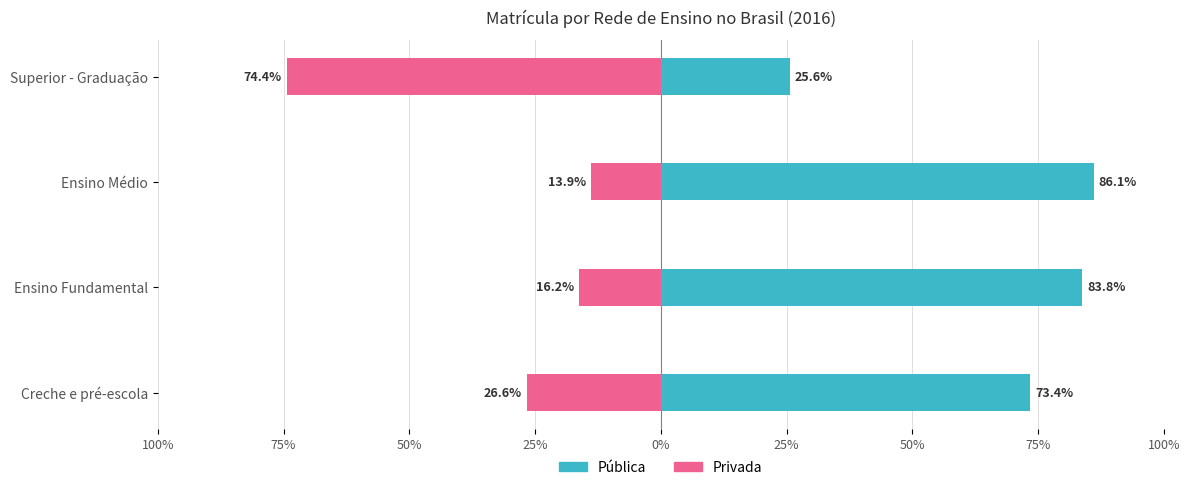

What is the smallest value displayed?

-74.4